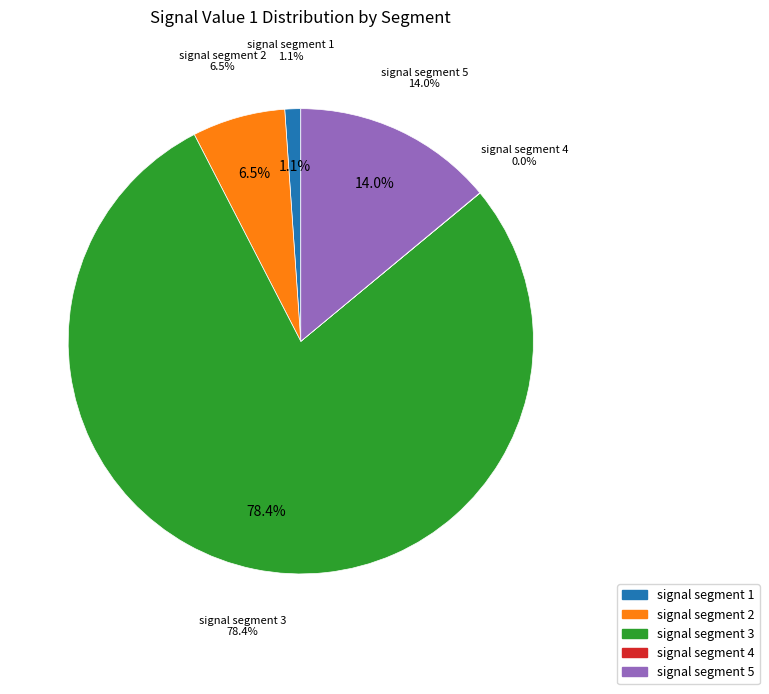

To the nearest percent, what is the difference between the signal segment 2 and signal segment 4 slice percentages?

6%